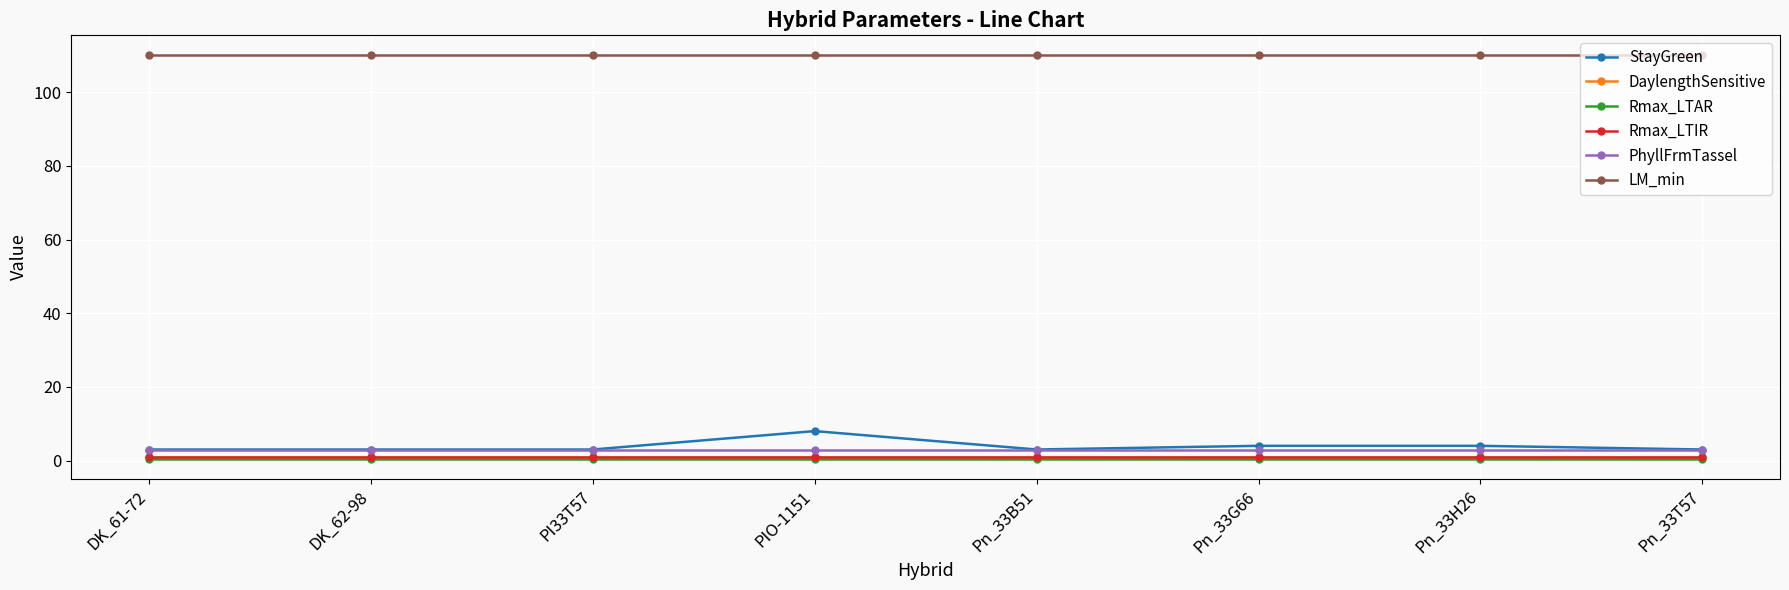

What is the smallest value displayed?

0.5